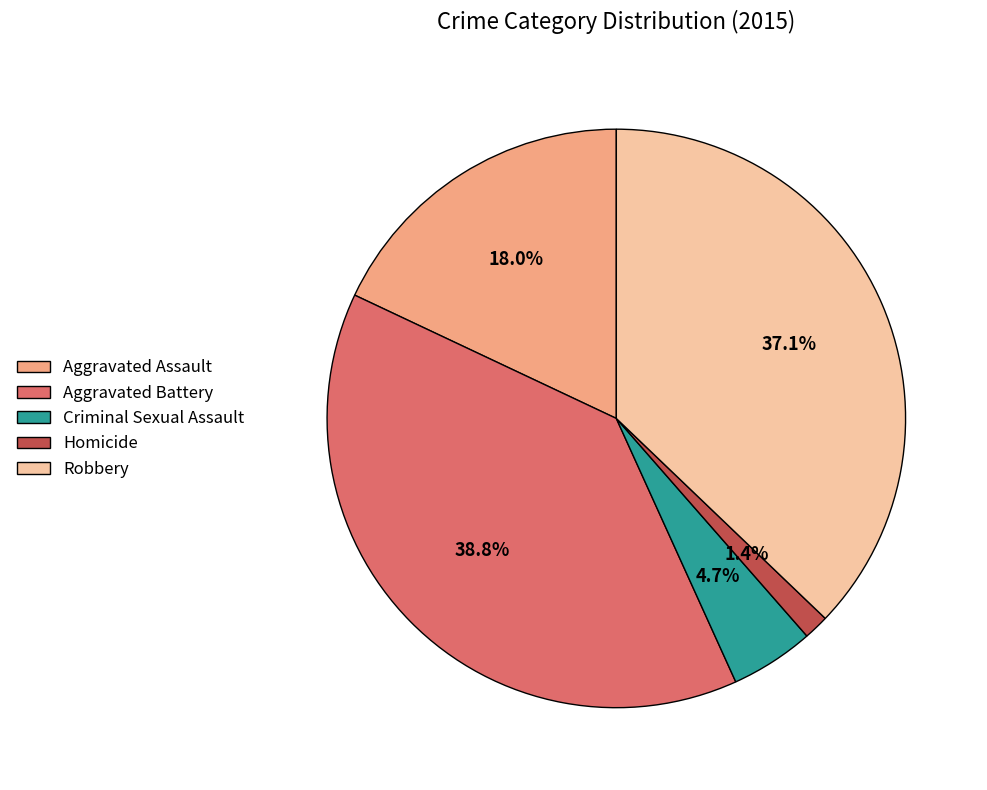

Do Criminal Sexual Assault and Aggravated Assault together represent more than half of the pie?

No